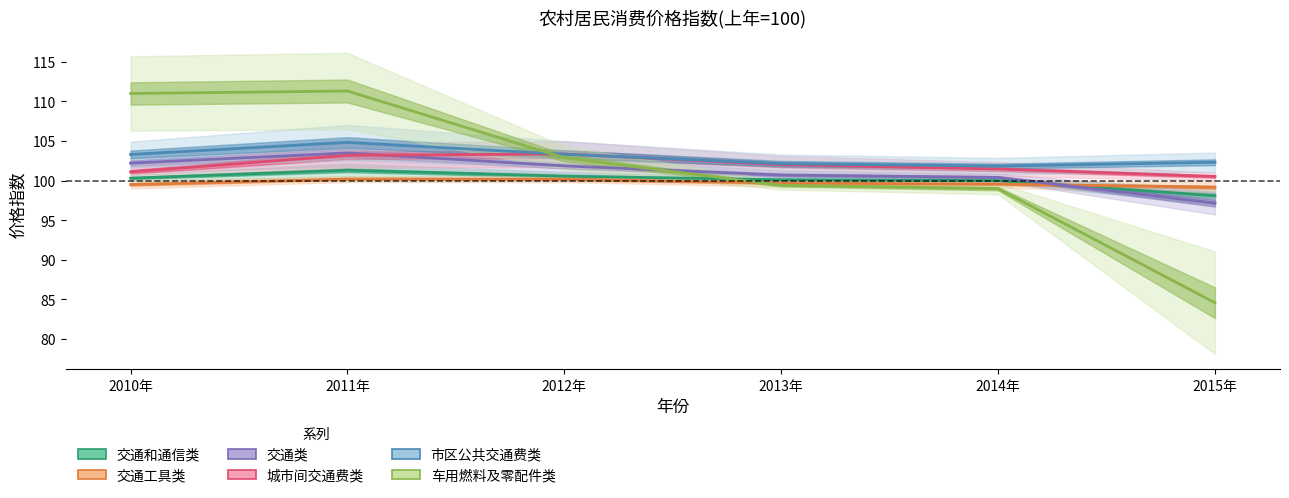

What position from the left is 2014年?

5